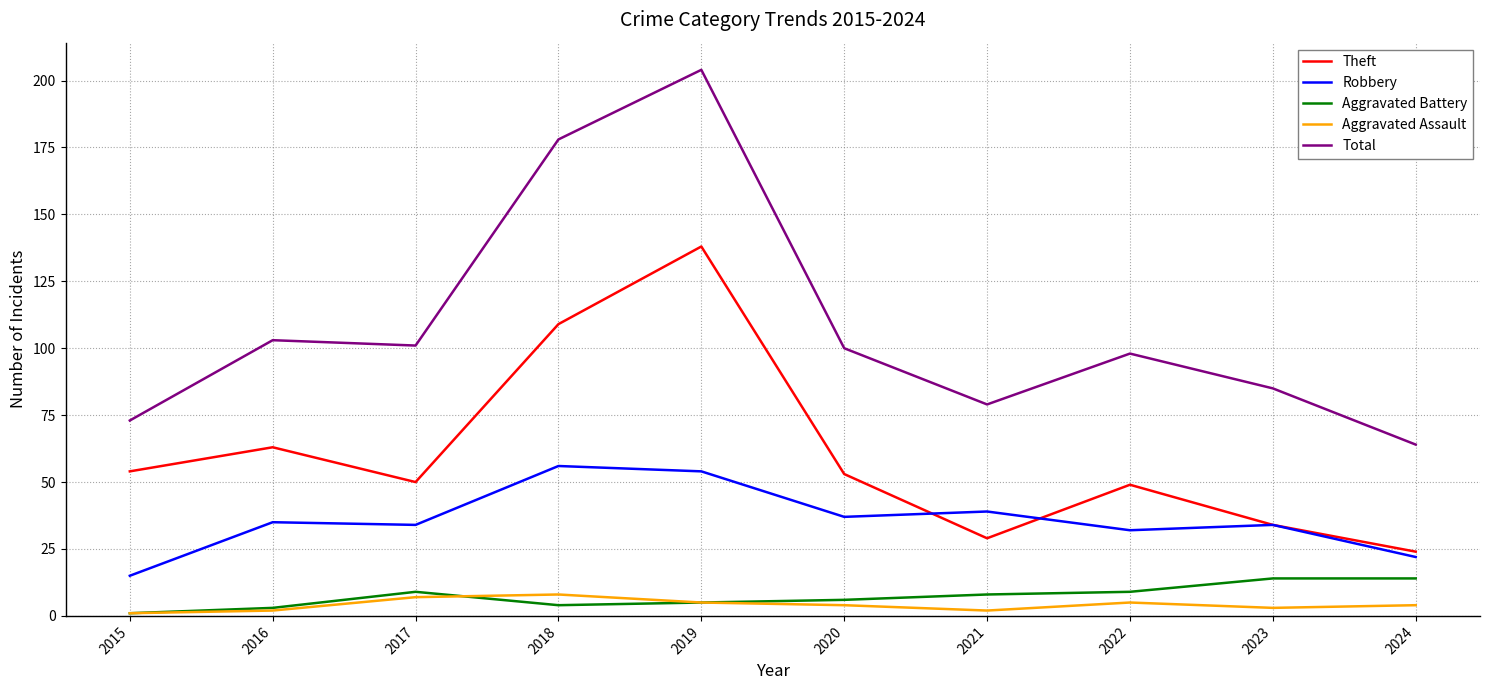

Which series has the largest total across all categories?

Total